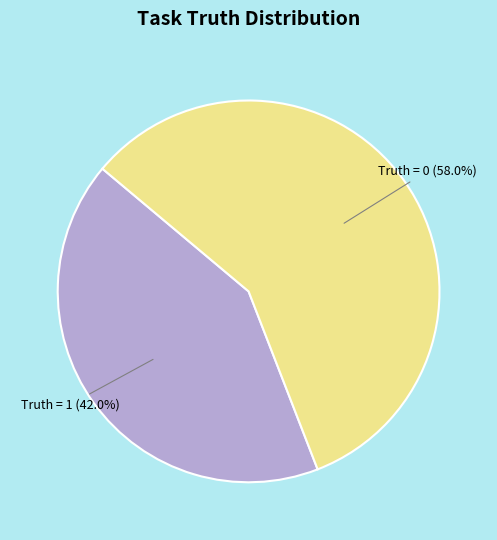

To the nearest percent, what is the difference between the largest and smallest slice percentages?

16%